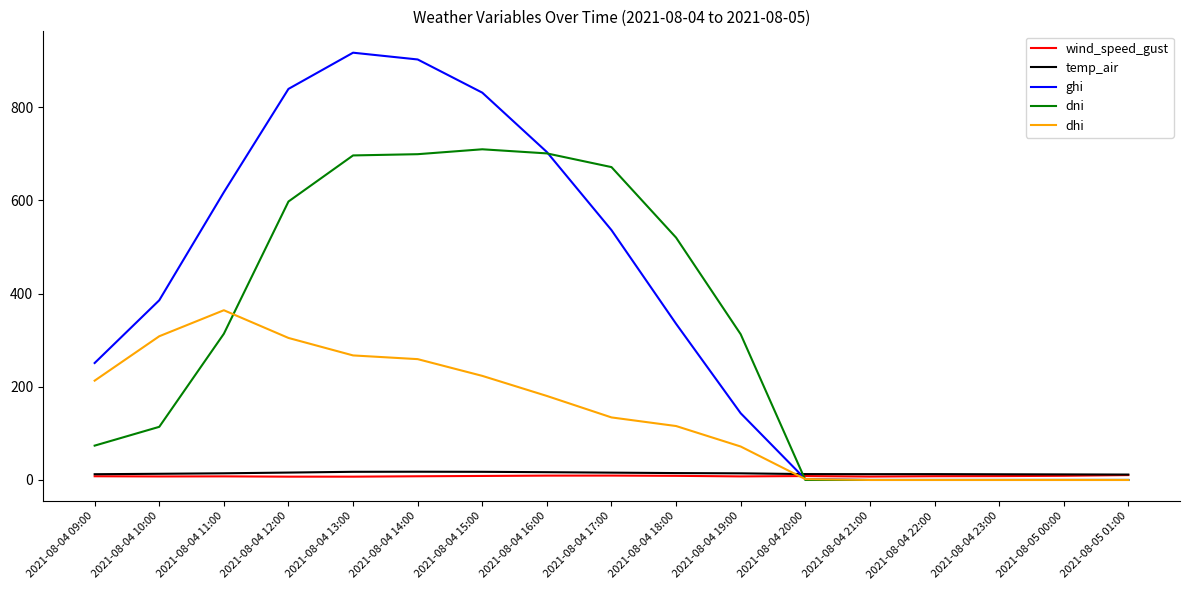

Is the value of wind_speed_gust at 2021-08-04 14:00 greater than the value of ghi at 2021-08-04 19:00?

No